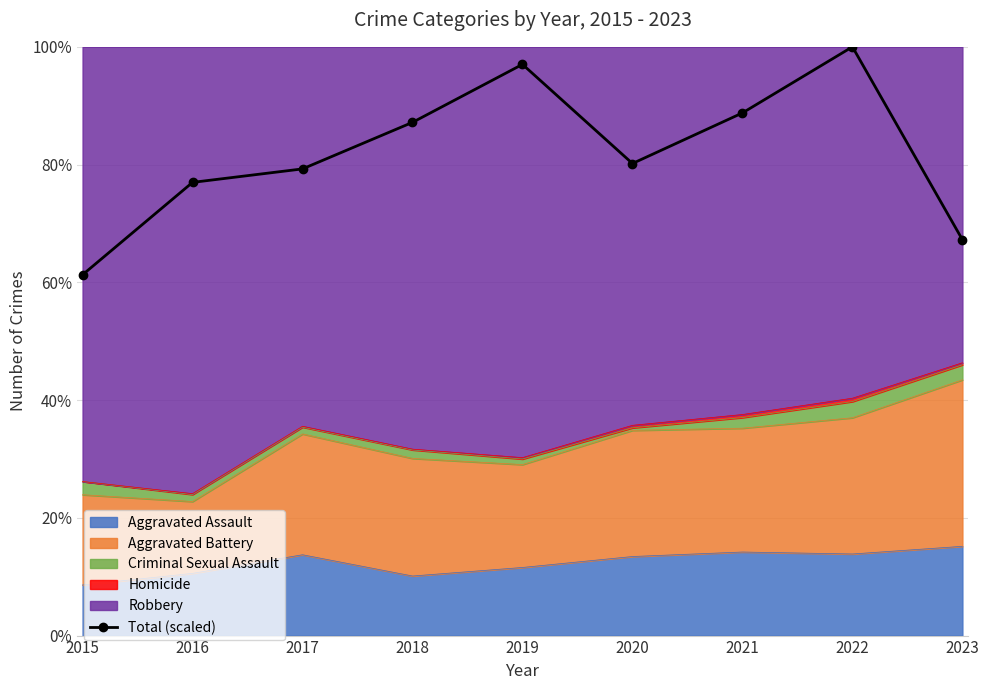

At which label is the value closest to 80?

2020